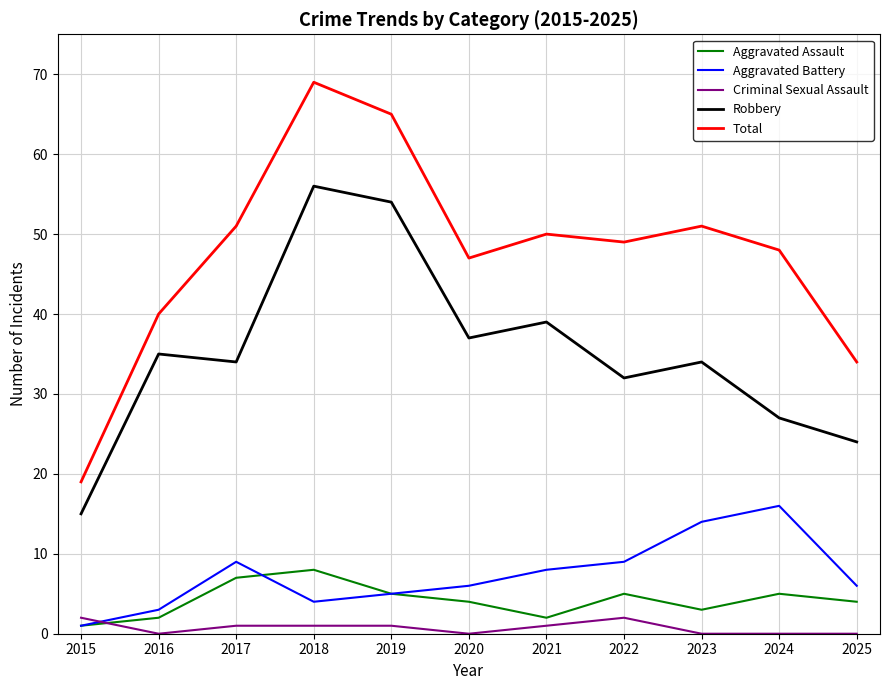

Does the chart display data point markers on the line(s)?

No